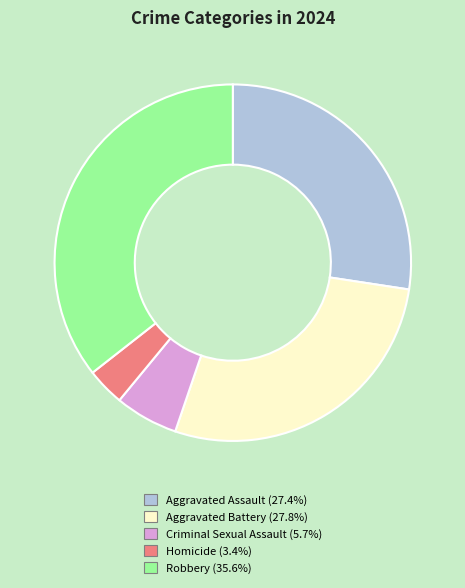

Is there a majority slice in this chart?

No